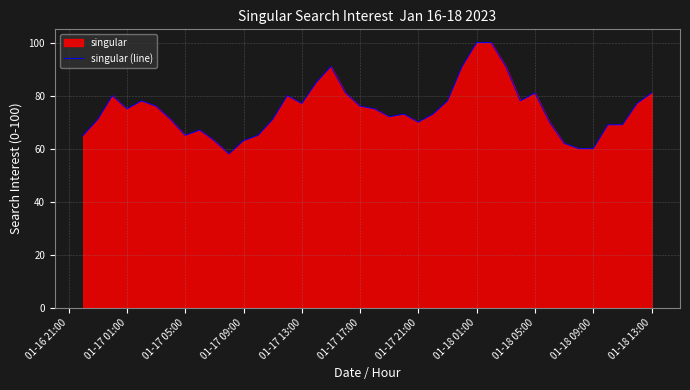

Read the value at 01-17 01:00, to the nearest 10.

80